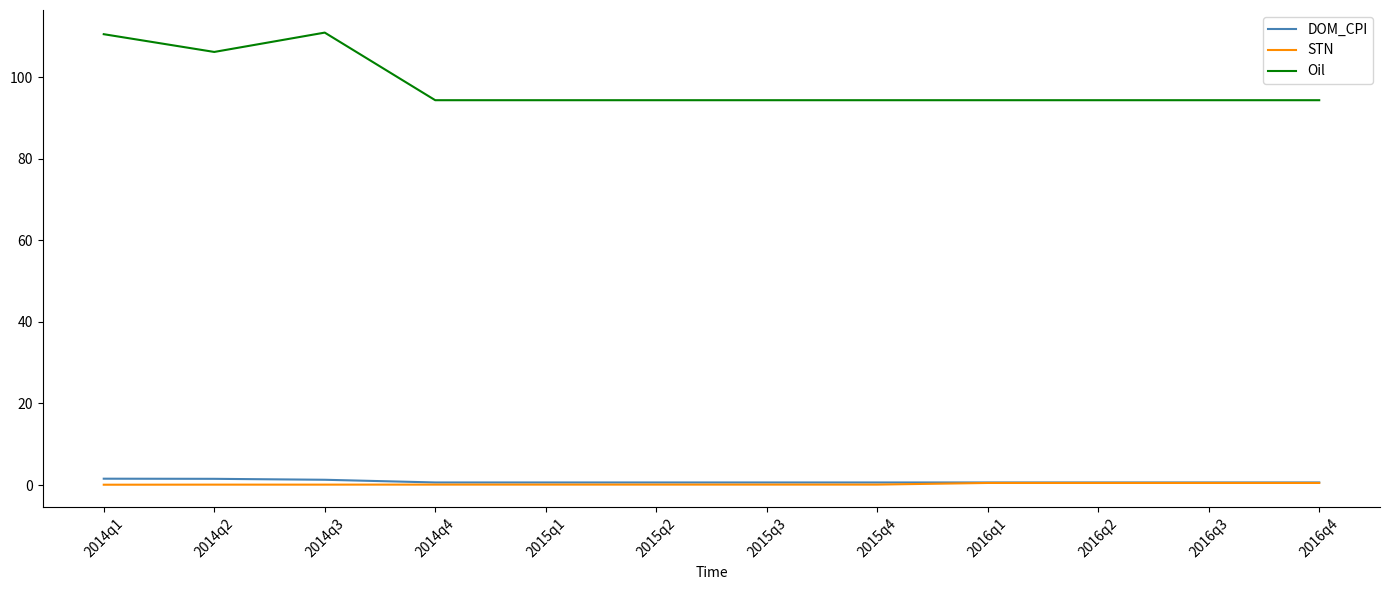

Rank the series by their maximum value, from highest to lowest.

Oil, DOM_CPI, STN